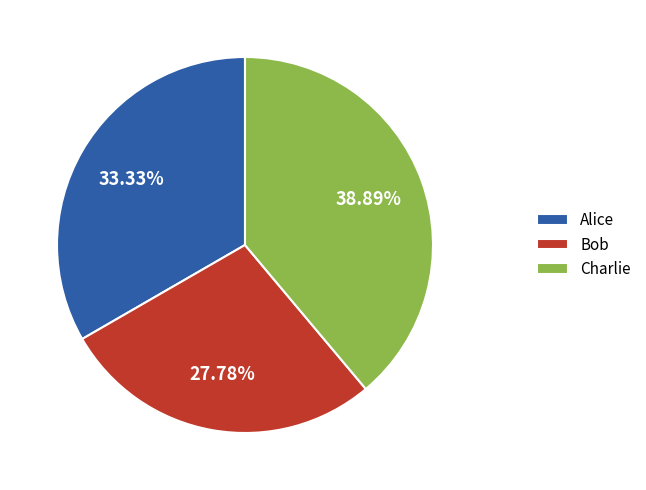

What percentage is the Alice slice, to the nearest percent?

33%